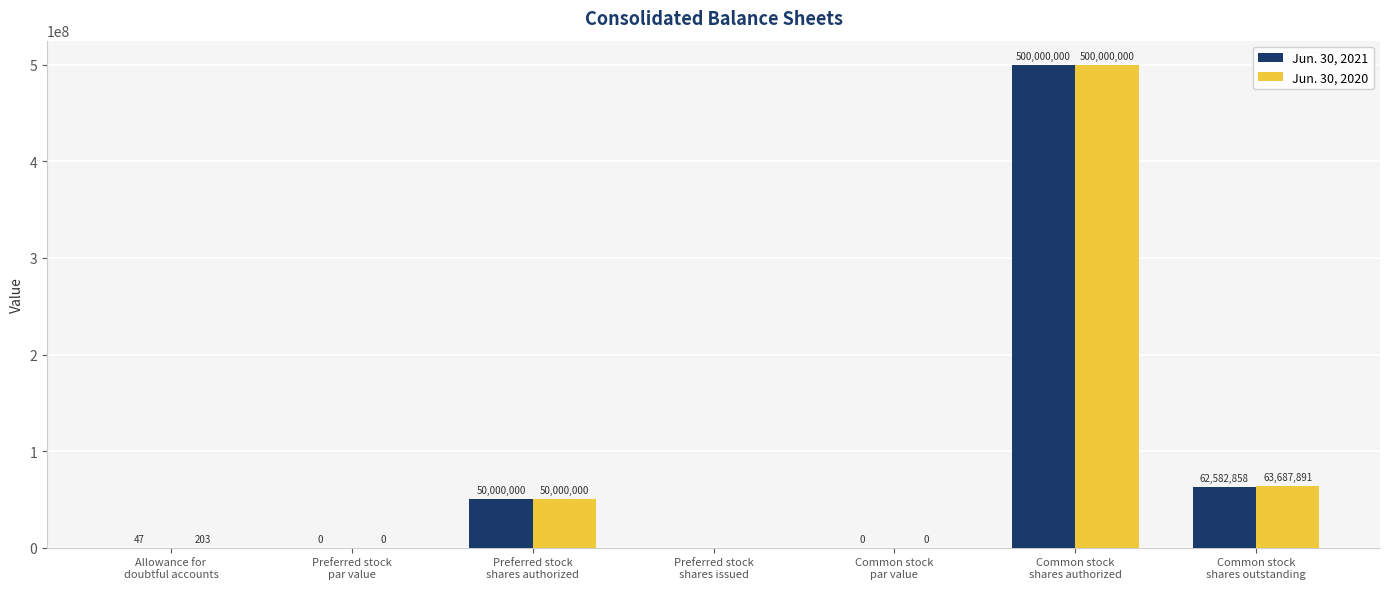

Which series changed the most between Common stock
shares authorized and Common stock
shares outstanding?

Jun. 30, 2021